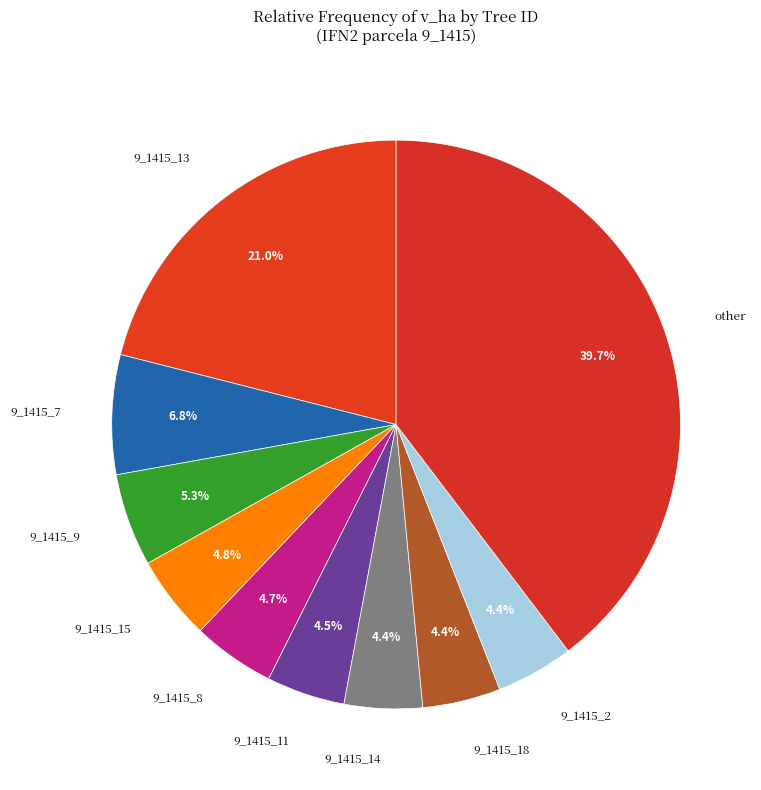

Is it true that 9_1415_9 is 14% of the pie?

False